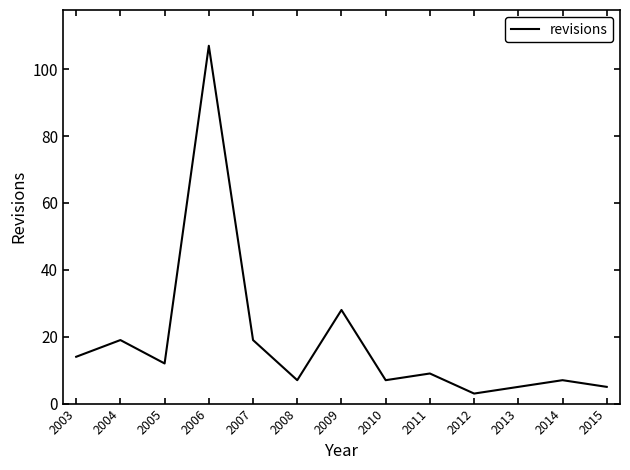

Reading left to right, list all the values displayed in this chart.

14	19	12	107	19	7	28	7	9	3	5	7	5